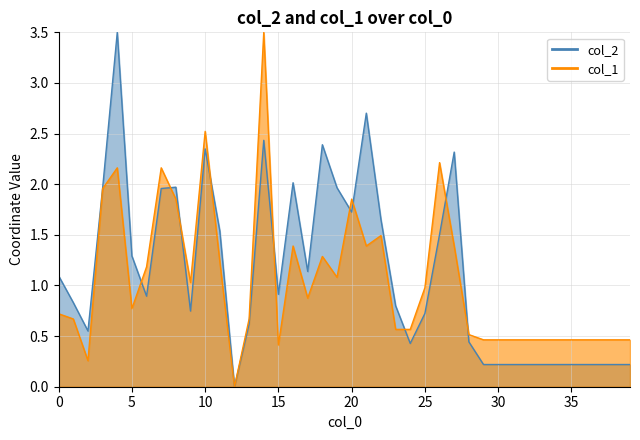

True or false: col_2 and col_1 cross at least once.

True